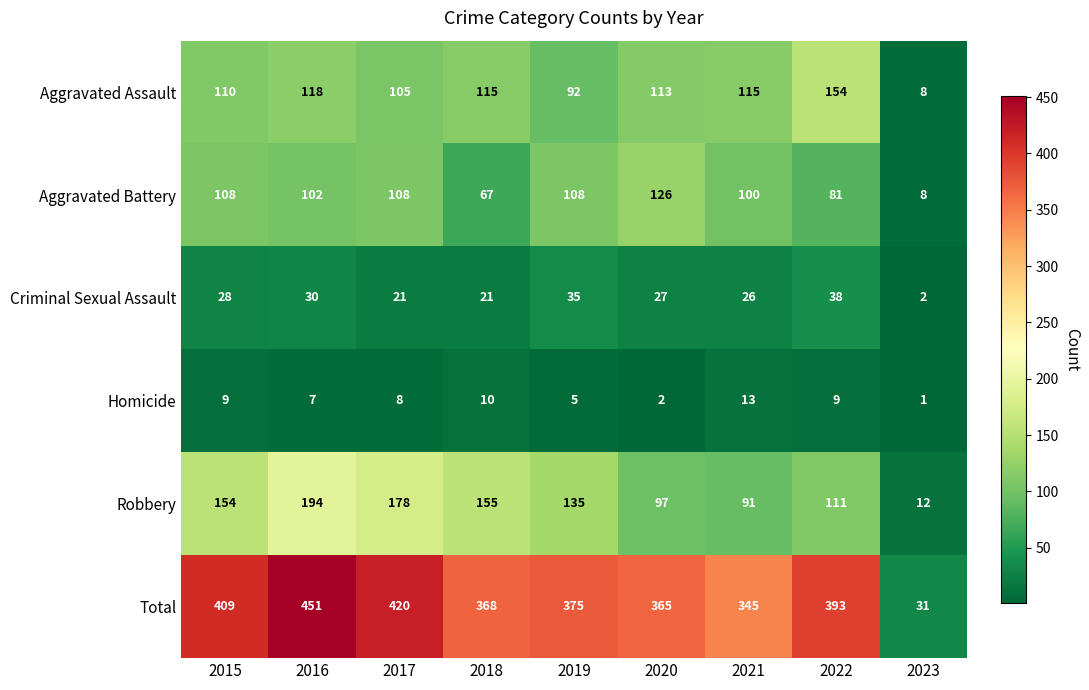

At which label does Aggravated Assault first exceed 113?

2016